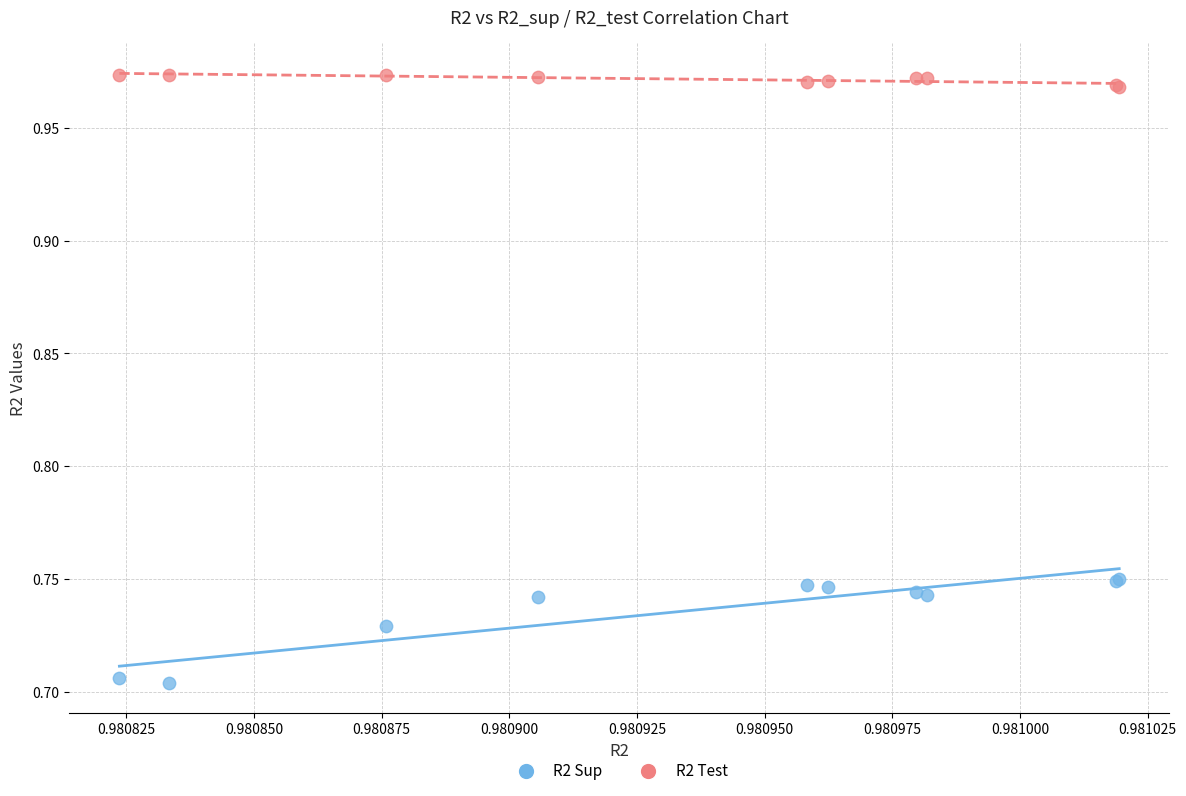

Which series contains the lowest Y value?

R2 Sup